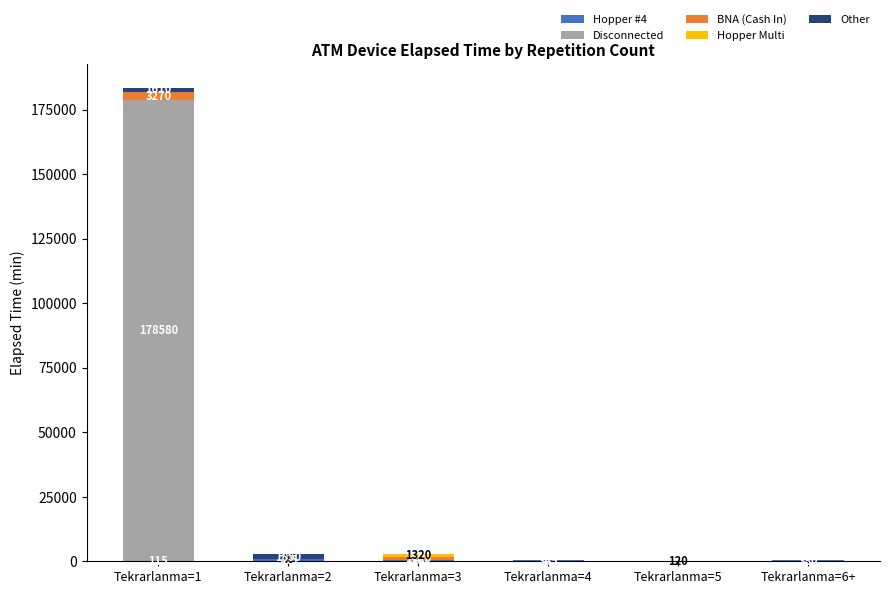

At which category is the sum across all series the highest?

Tekrarlanma=1